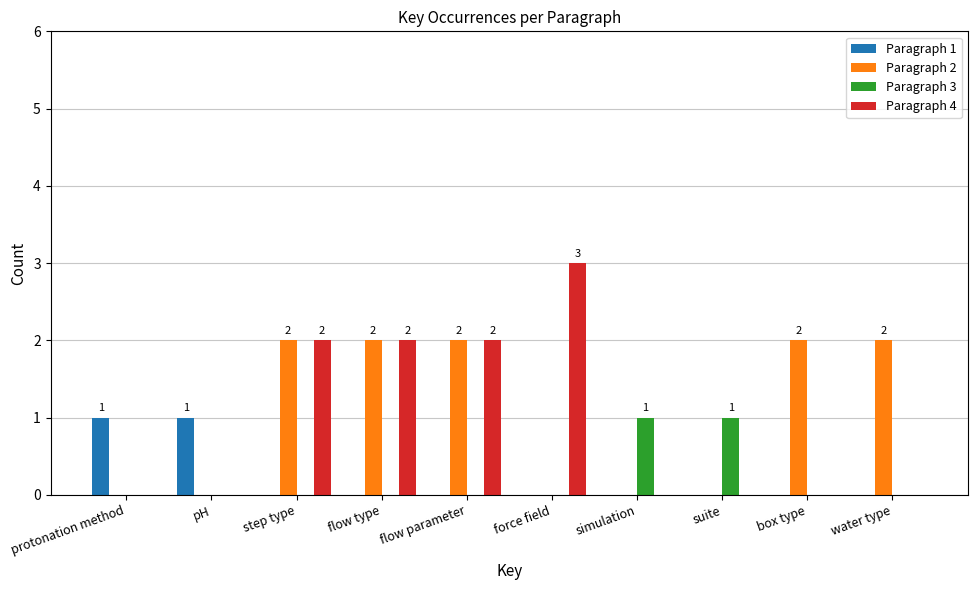

What is the spread (max minus min) of values at flow parameter?

2